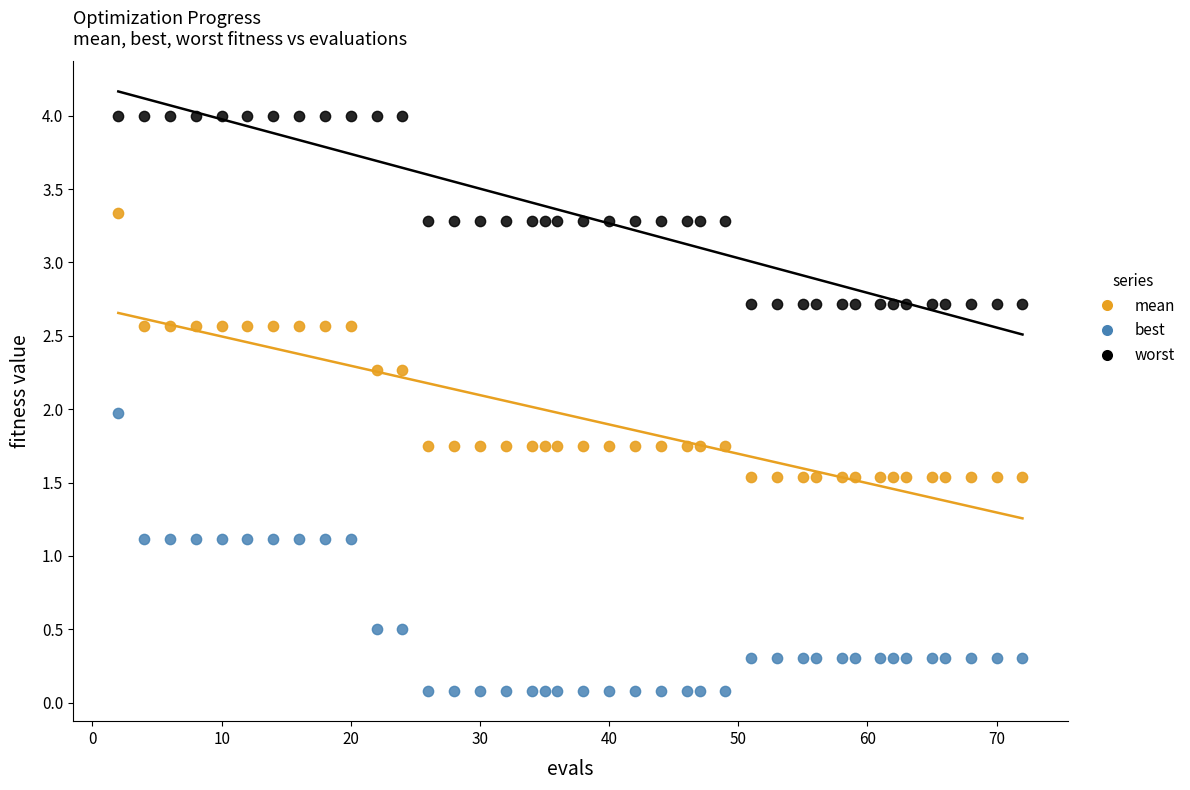

Which series contains the lowest Y value?

best